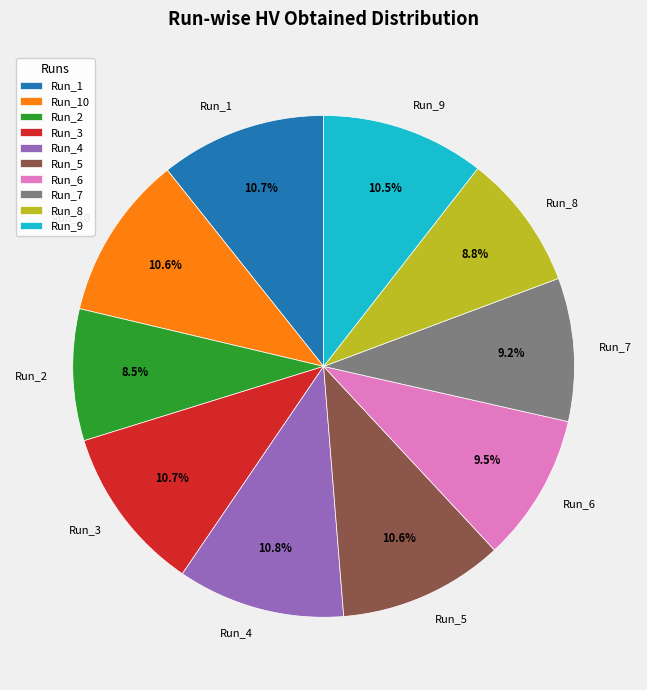

Between Run_7 and Run_10, which is larger?

Run_10